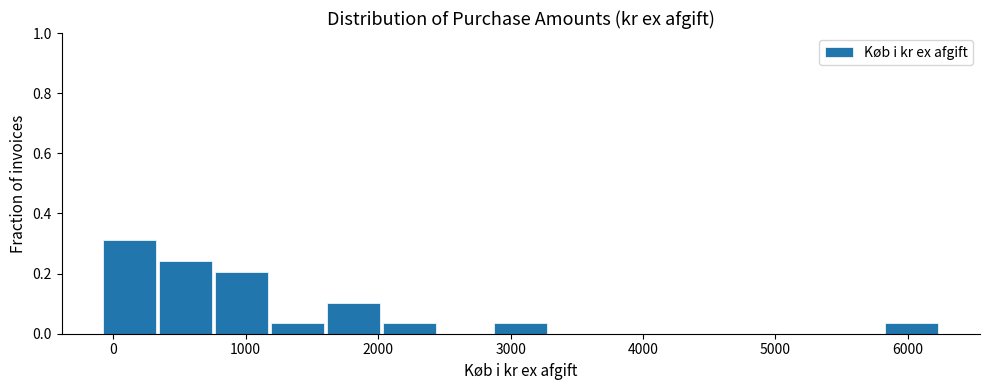

Reading left to right, list every bar in this chart as the range it spans on the x-axis followed by its height. Neither the bar edges nor the heights are printed on the chart, so give them approximately, as read against the axes.

-100 to 300: 0.32
300 to 800: 0.24
800 to 1200: 0.20
1200 to 1600: 0.04
1600 to 2000: 0.10
2000 to 2400: 0.04
2400 to 2900: 0
2900 to 3300: 0.04
3300 to 3700: 0
3700 to 4100: 0
4100 to 4600: 0
4600 to 5000: 0
5000 to 5400: 0
5400 to 5800: 0
5800 to 6200: 0.04